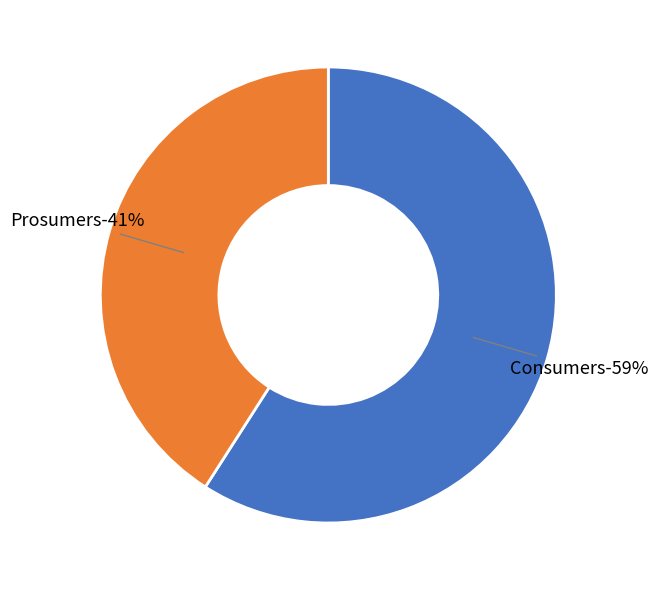

Is it true that Consumers is 49% of the pie?

False